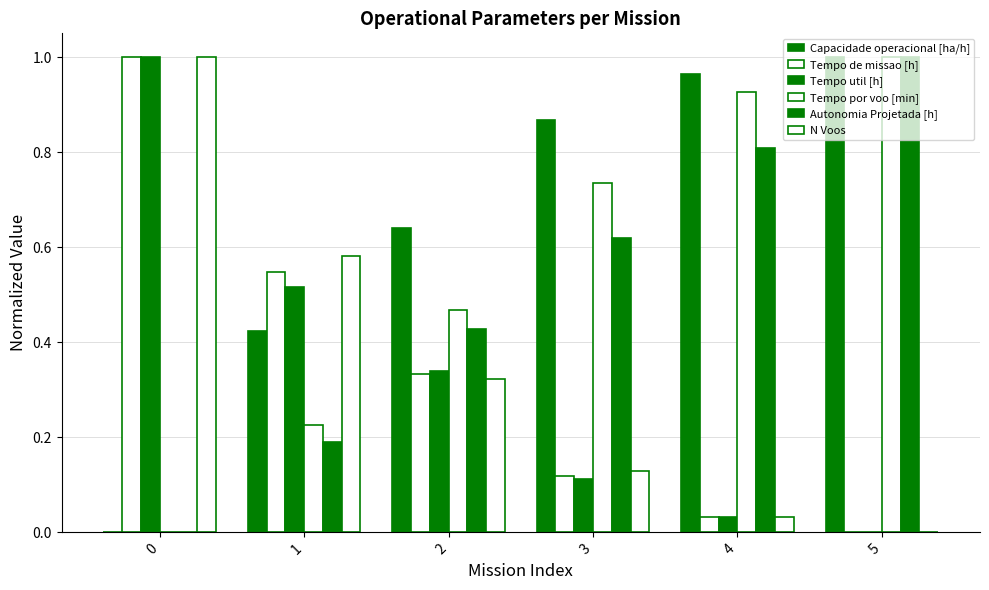

What is the value of the Tempo util [h] bar at the 1st from the left?

1.0